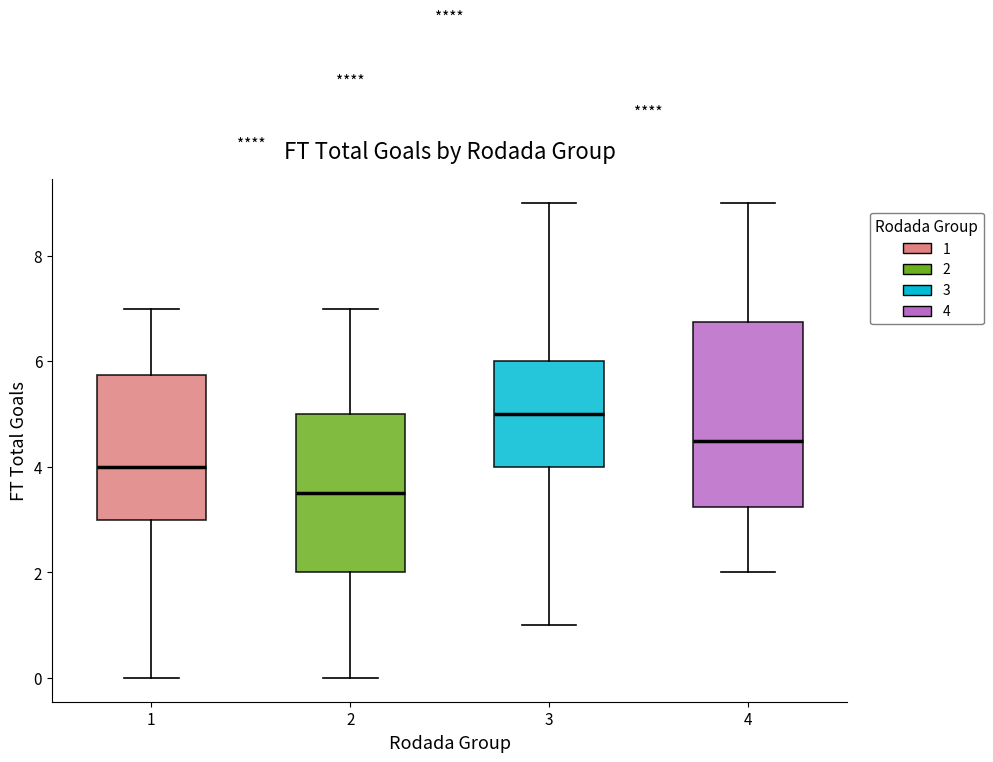

Where is the lower edge of the box at x = 3 on the y-axis? The values are not printed on the chart, so give them approximately, as read against the axis.

4.0